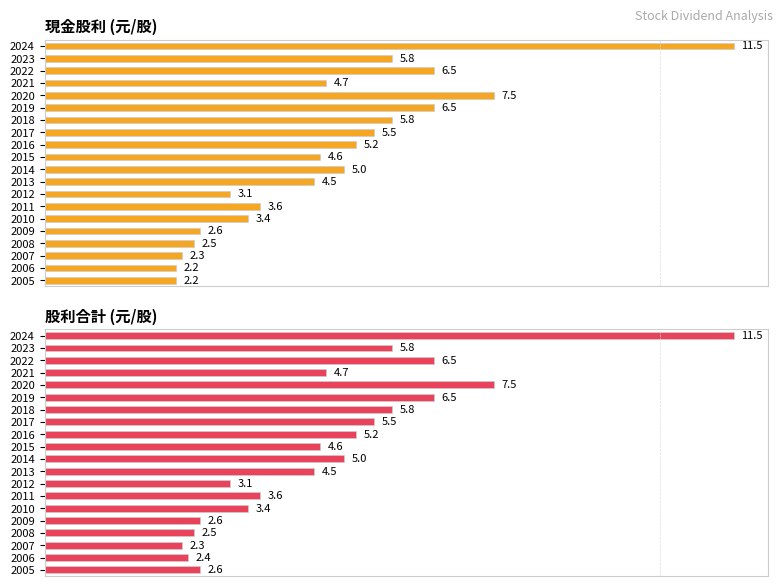

Which series has the largest total across all categories?

股利合計 (元/股)